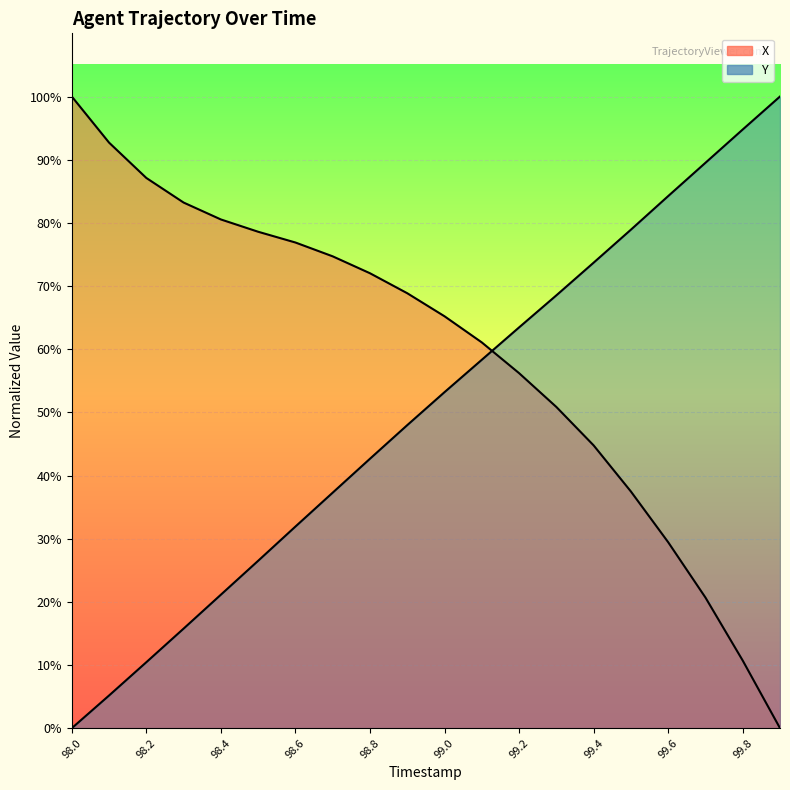

Rank the series at 98.0 from highest to lowest value.

X, Y